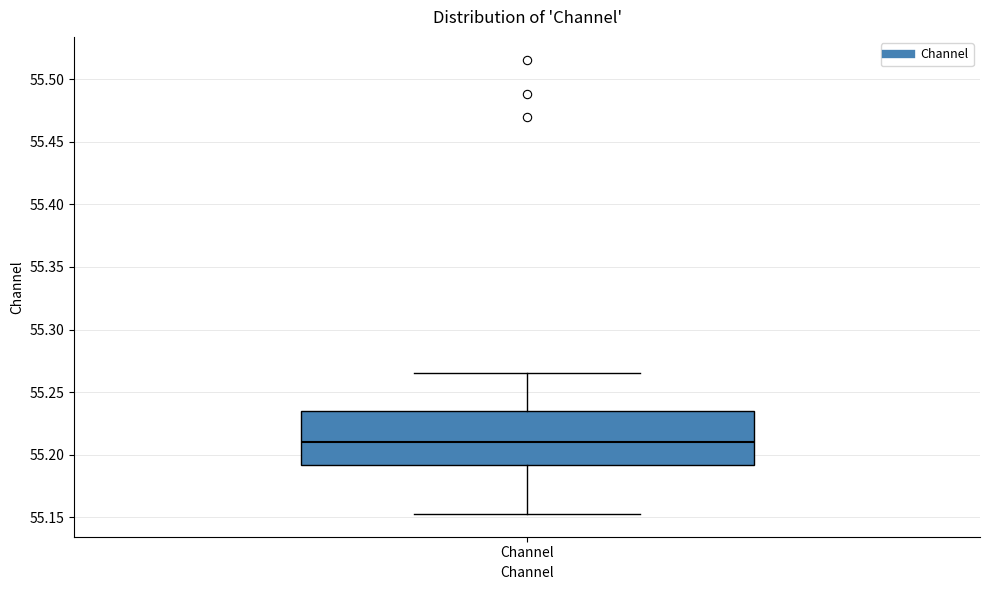

Where does the median line of the box for Channel sit on the y-axis? The values are not printed on the chart, so give them approximately, as read against the axis.

55.210